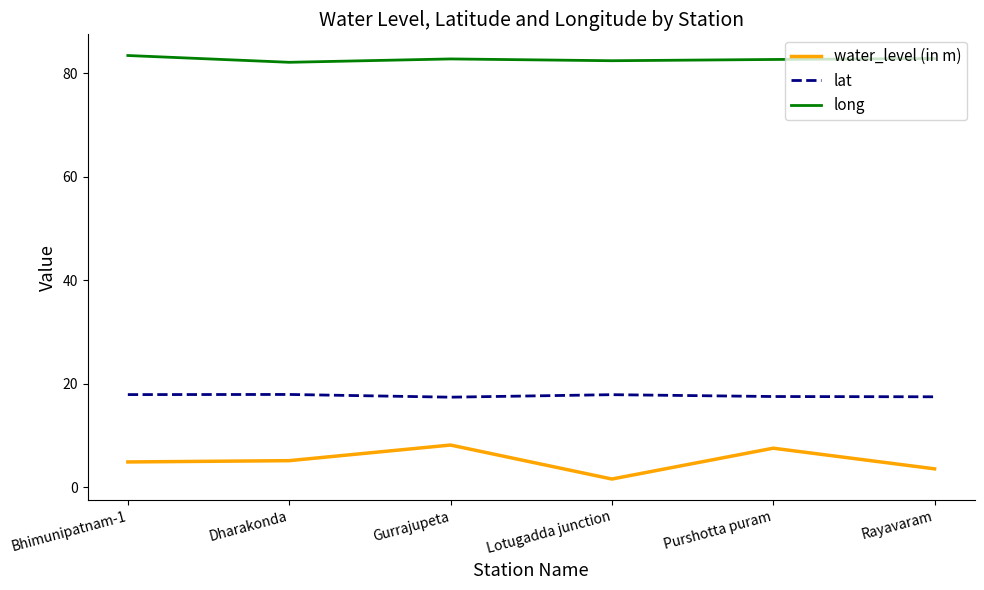

Is the value of lat at Purshotta puram greater than the value of long at Gurrajupeta?

No